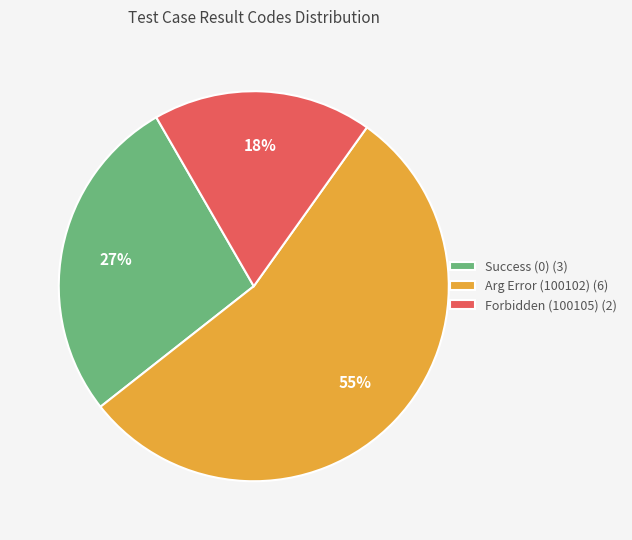

Rank the categories by value from lowest to highest.

Forbidden (100105) (2), Success (0) (3), Arg Error (100102) (6)